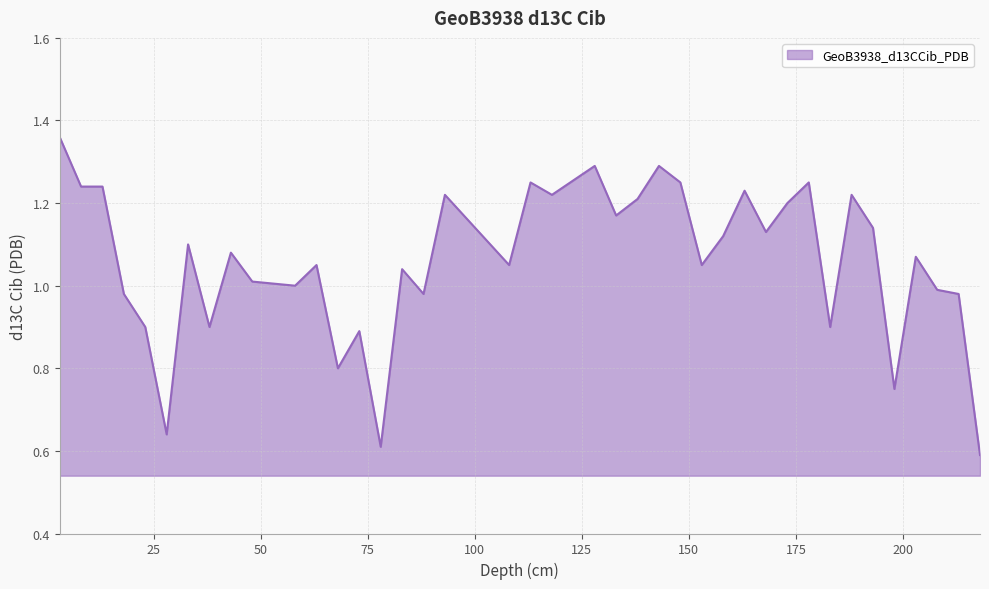

How many lines are shown in the chart?

1